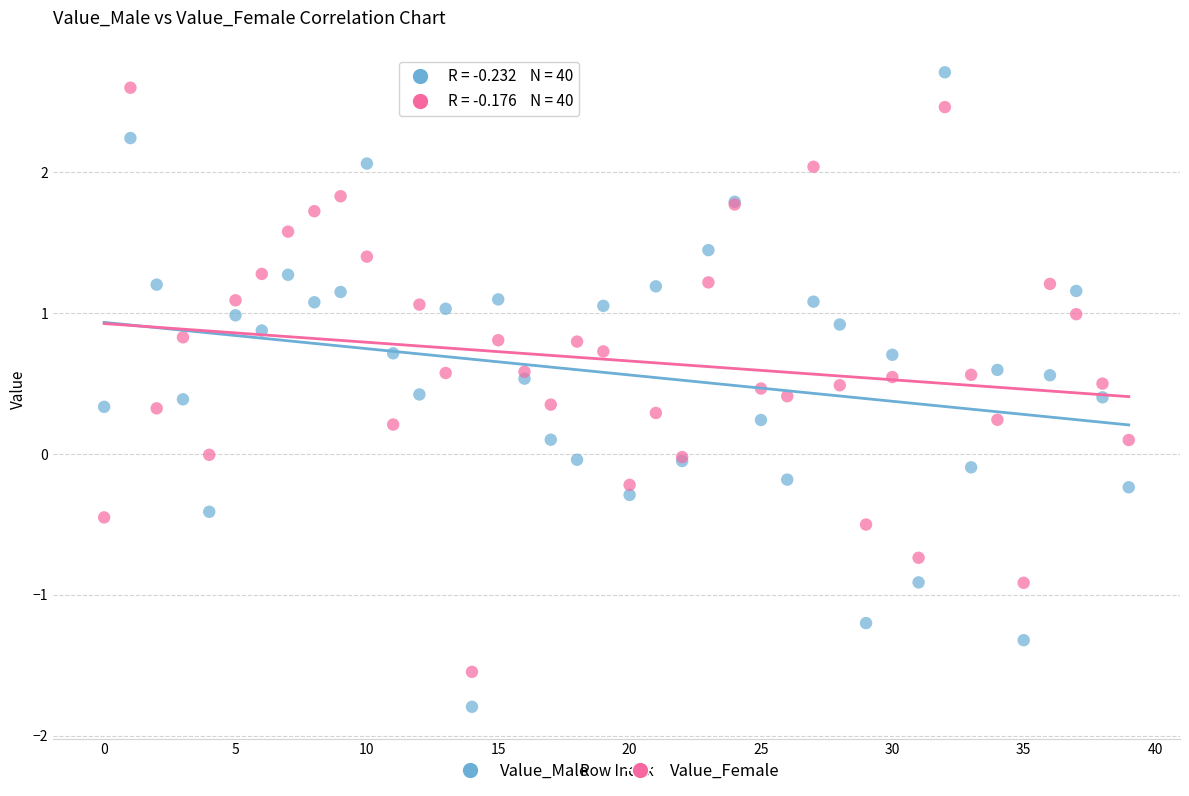

What are all the series names shown in the legend?

Value_Male, Value_Female